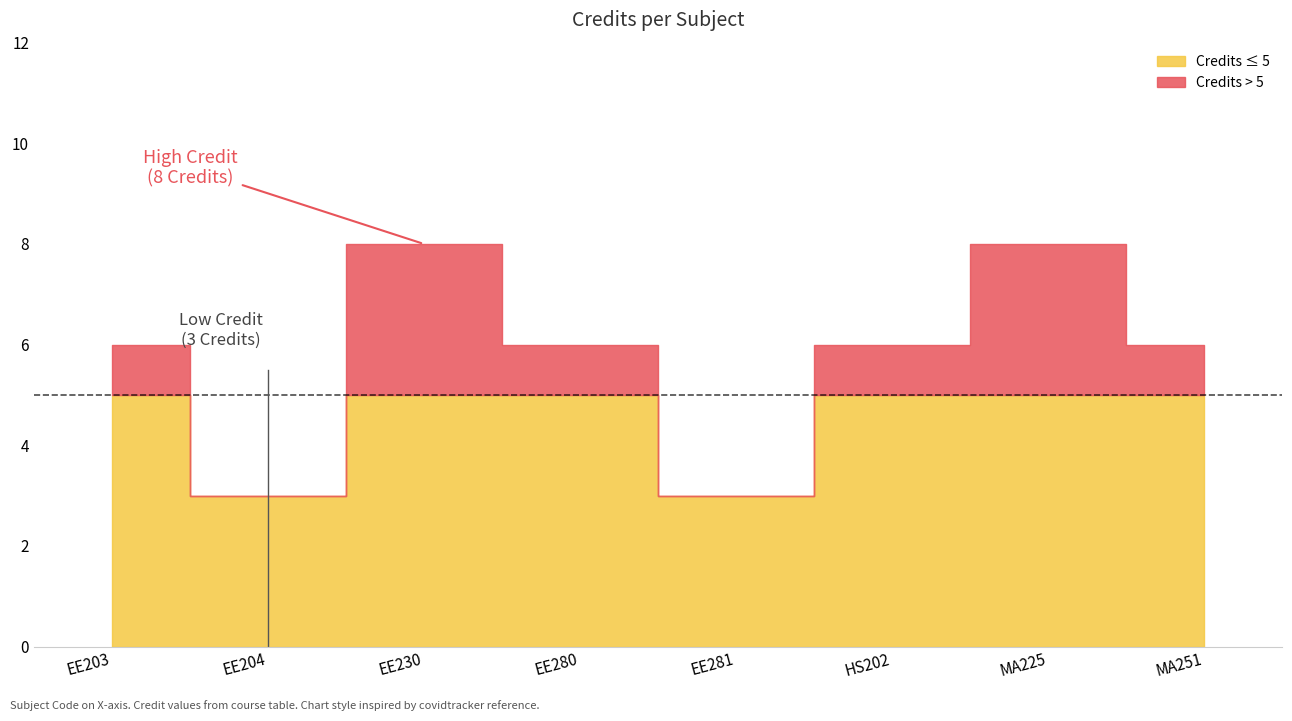

List the labels in order of value, largest first.

EE230, MA225, EE203, EE280, HS202, MA251, EE204, EE281